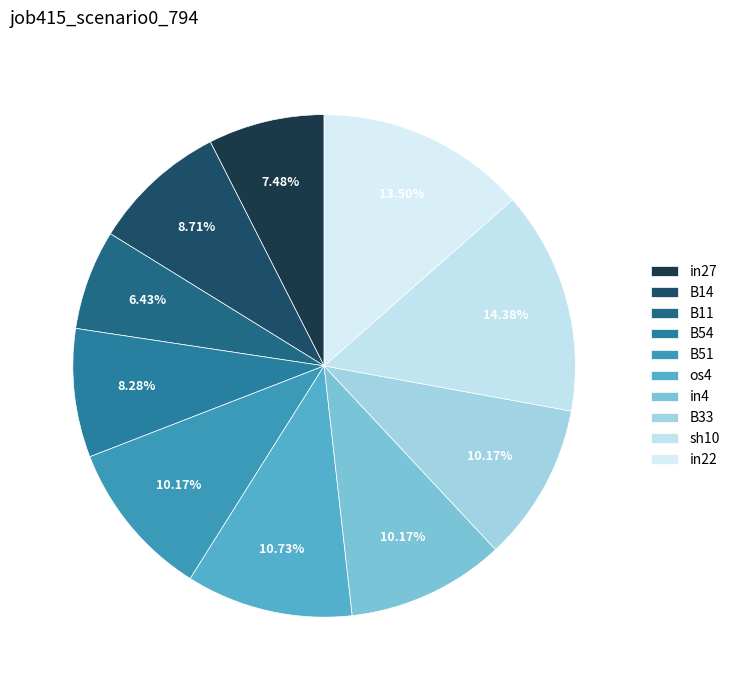

Which category has the biggest portion of the pie?

sh10